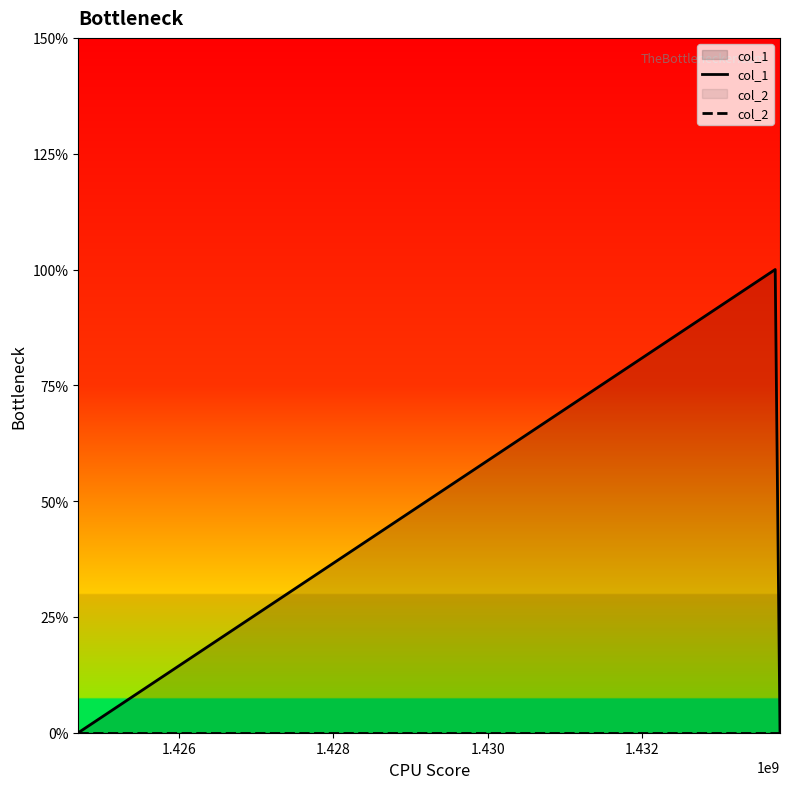

Reading right to left, extract all data points from this chart.

col_1: 0	2	0
col_2: 0	0	0